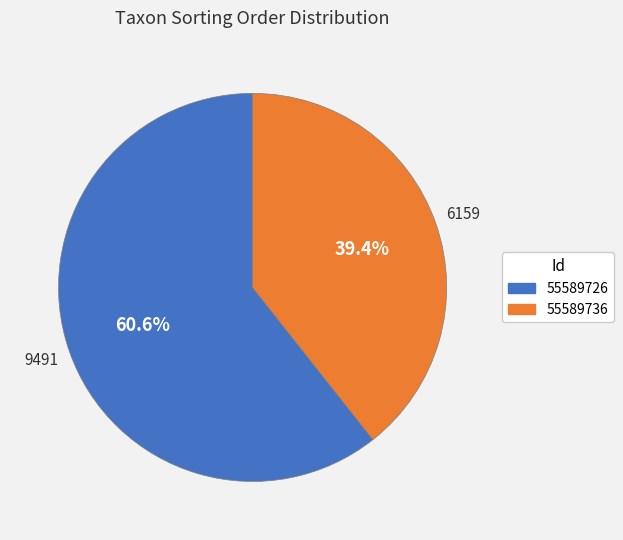

To the nearest percent, what is the difference between the largest and smallest slice percentages?

21%